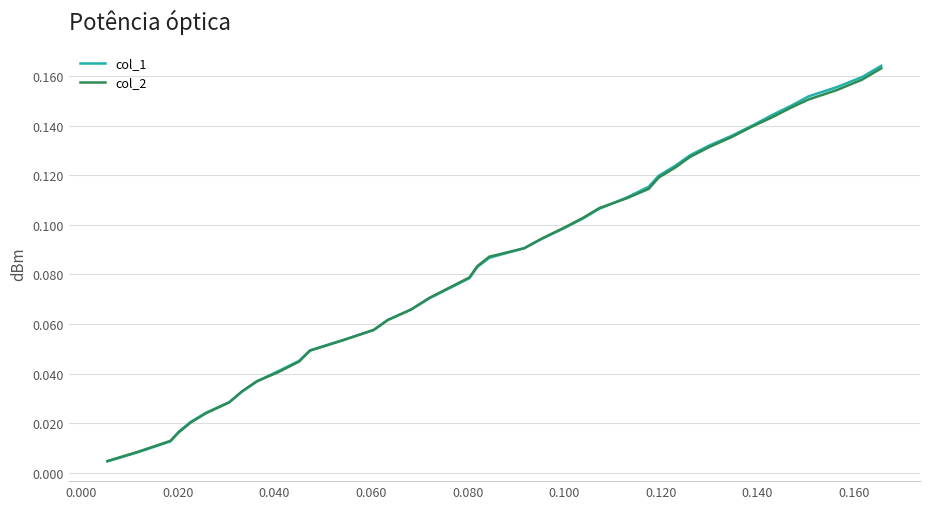

What are all the series names shown in the legend?

col_1, col_2